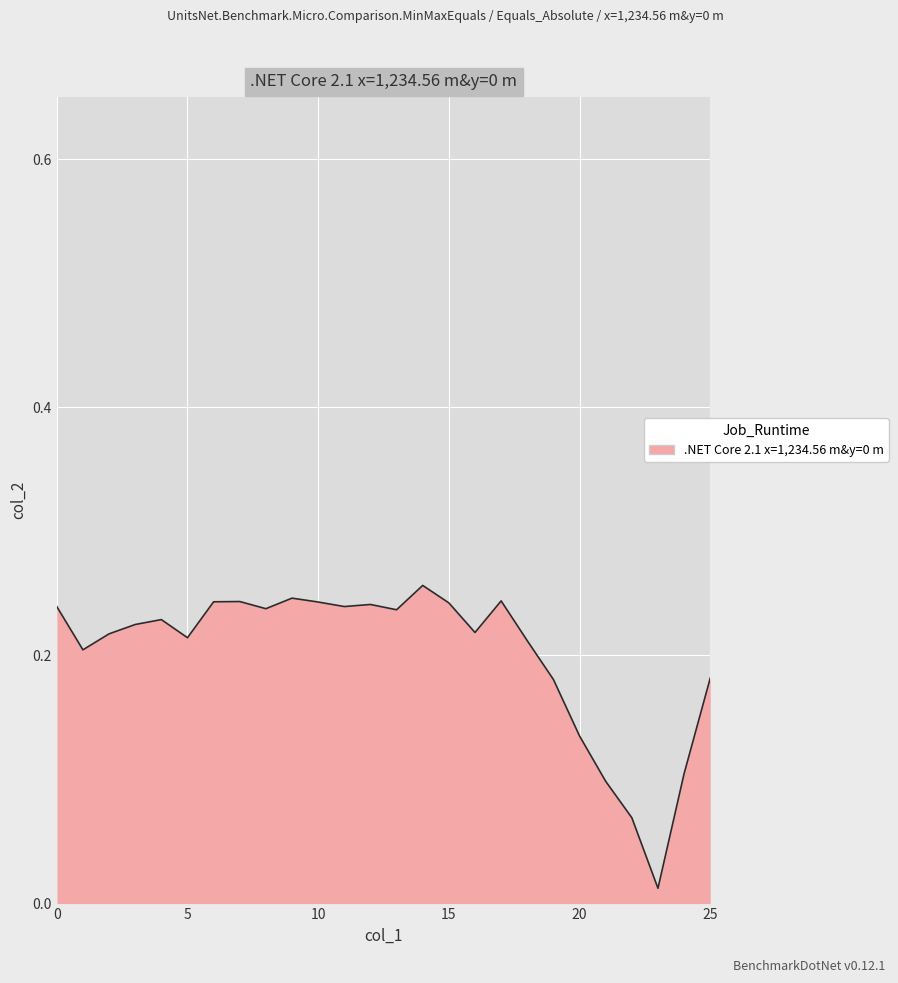

Count the number of categories in the chart.

26